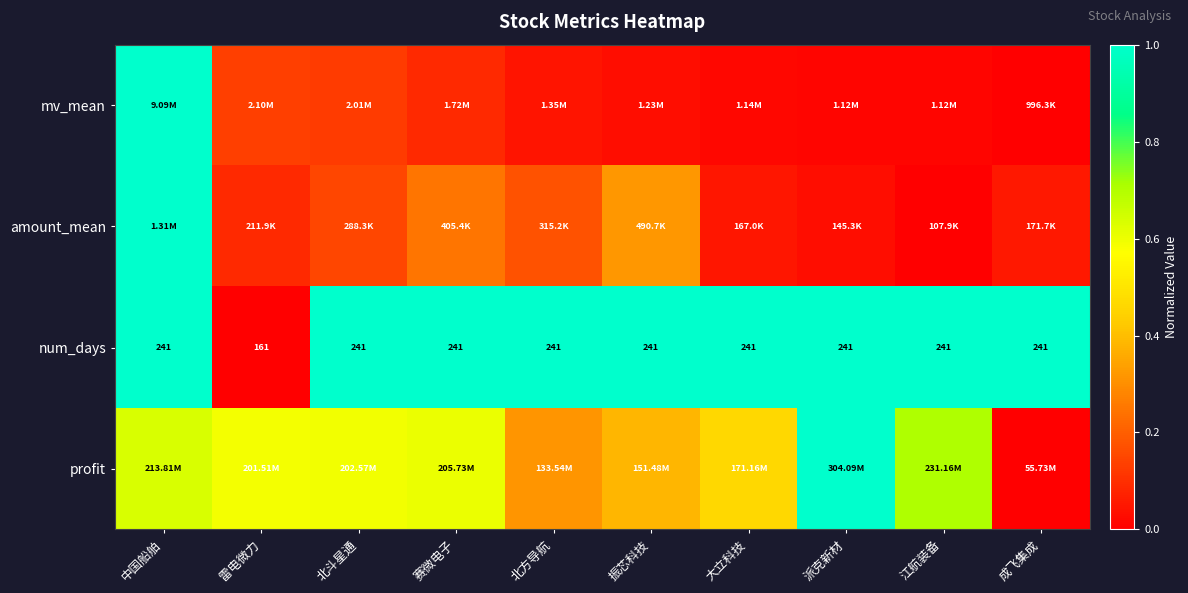

Between 振芯科技 and 江航装备, which series saw the biggest shift?

profit